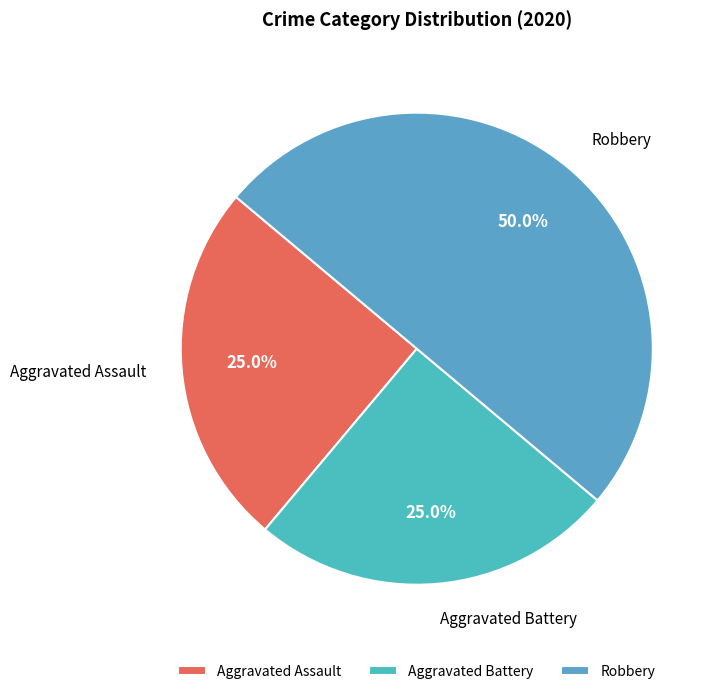

Does Aggravated Battery represent more than half of the total?

No